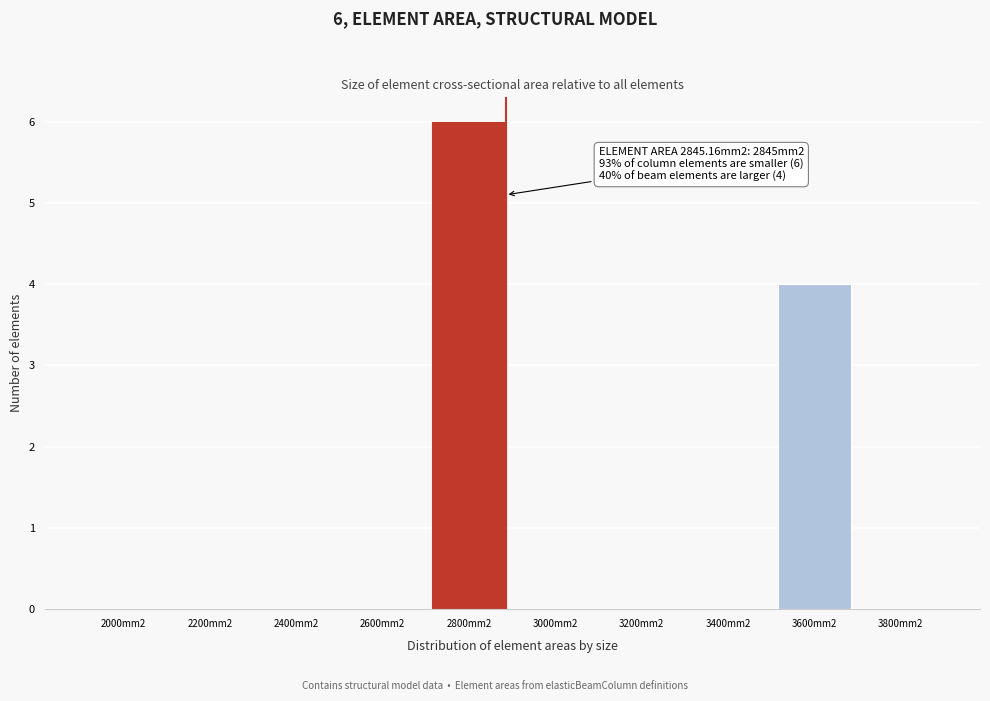

Reading left to right, extract all data points from this chart.

2000mm2=0	2200mm2=0	2400mm2=0	2600mm2=0	2800mm2=6	3000mm2=0	3200mm2=0	3400mm2=0	3600mm2=4	3800mm2=0